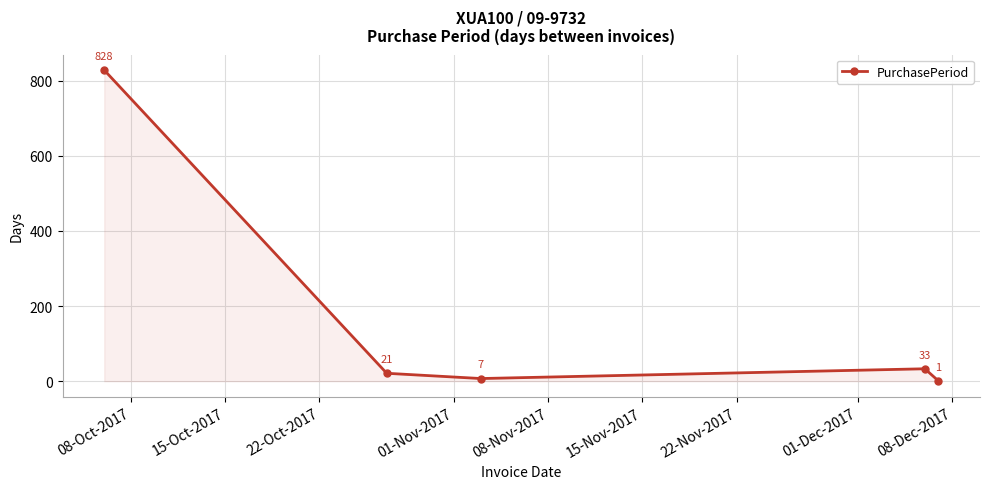

What is the value of the 5th point from the left?

1